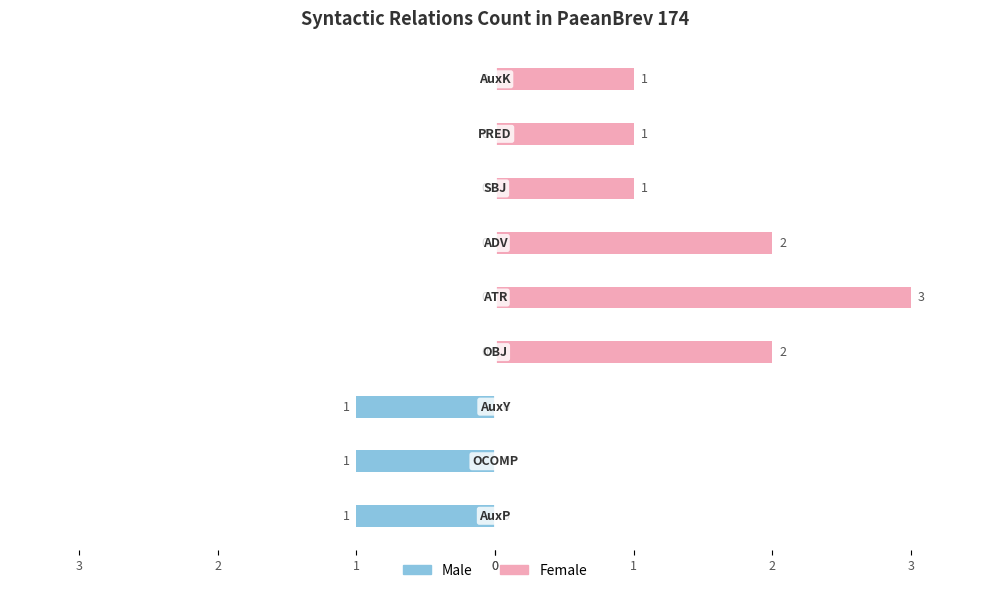

What is the average value of the Female series?

1